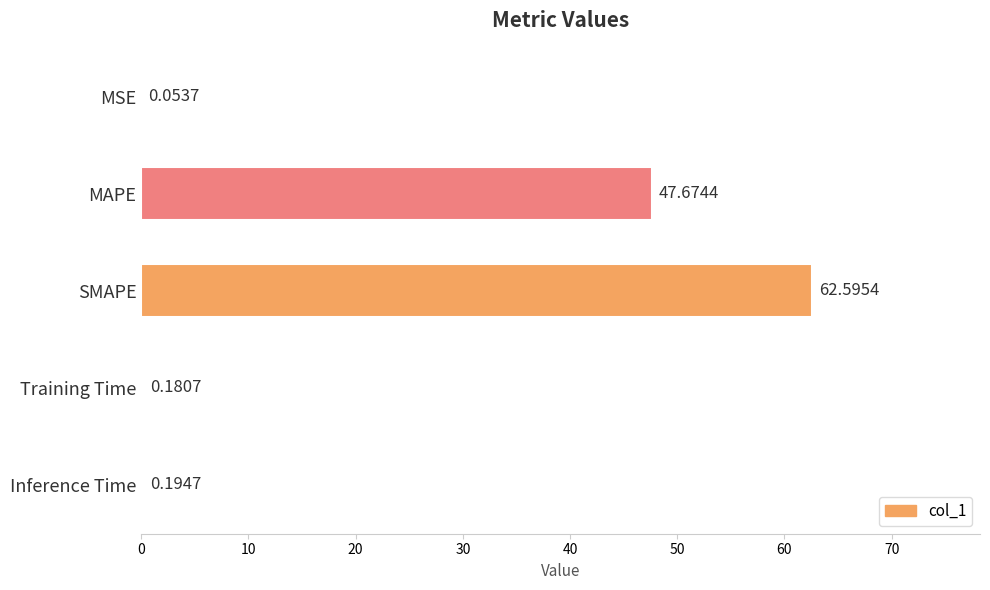

What is the sum of the values at MAPE and MSE?

47.7